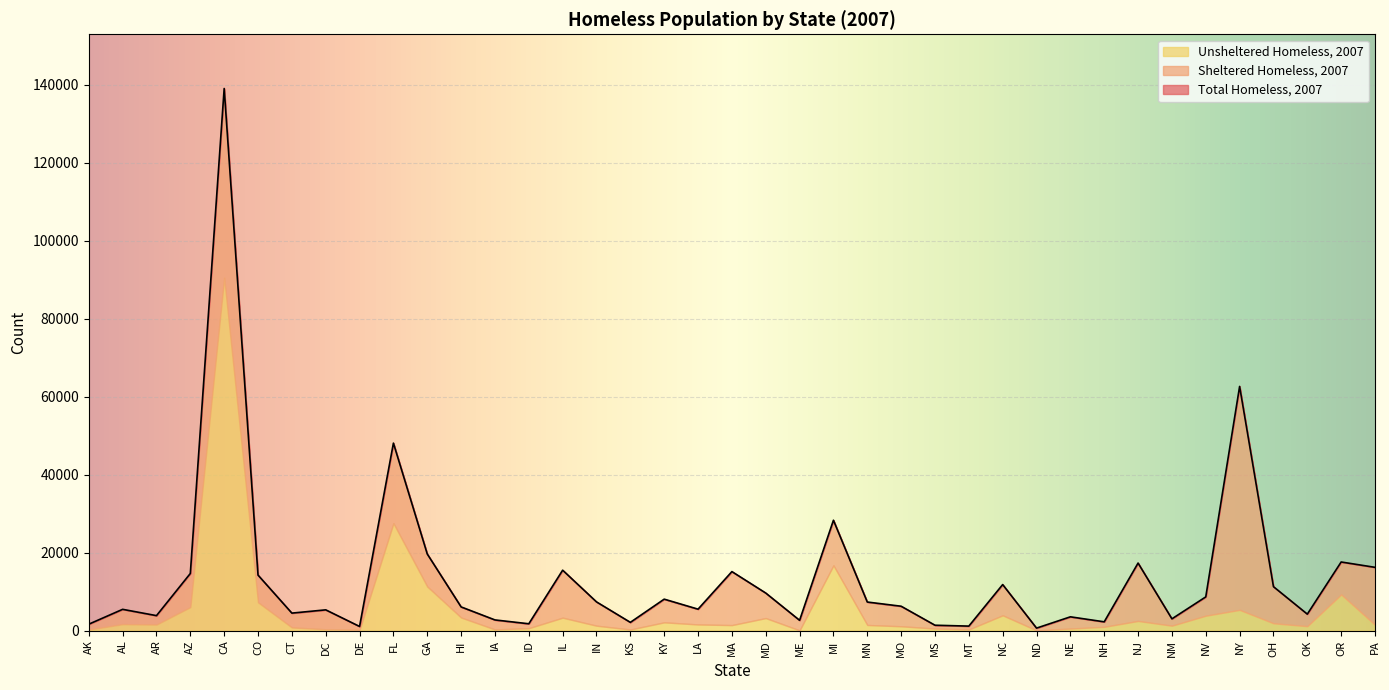

What is the difference between the maximum and minimum values in the Total Homeless, 2007 series?

138350